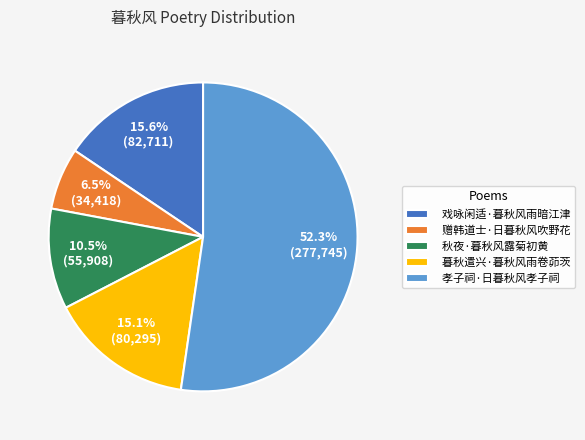

Is 赠韩道士·日暮秋风吹野花 the majority of the pie?

No